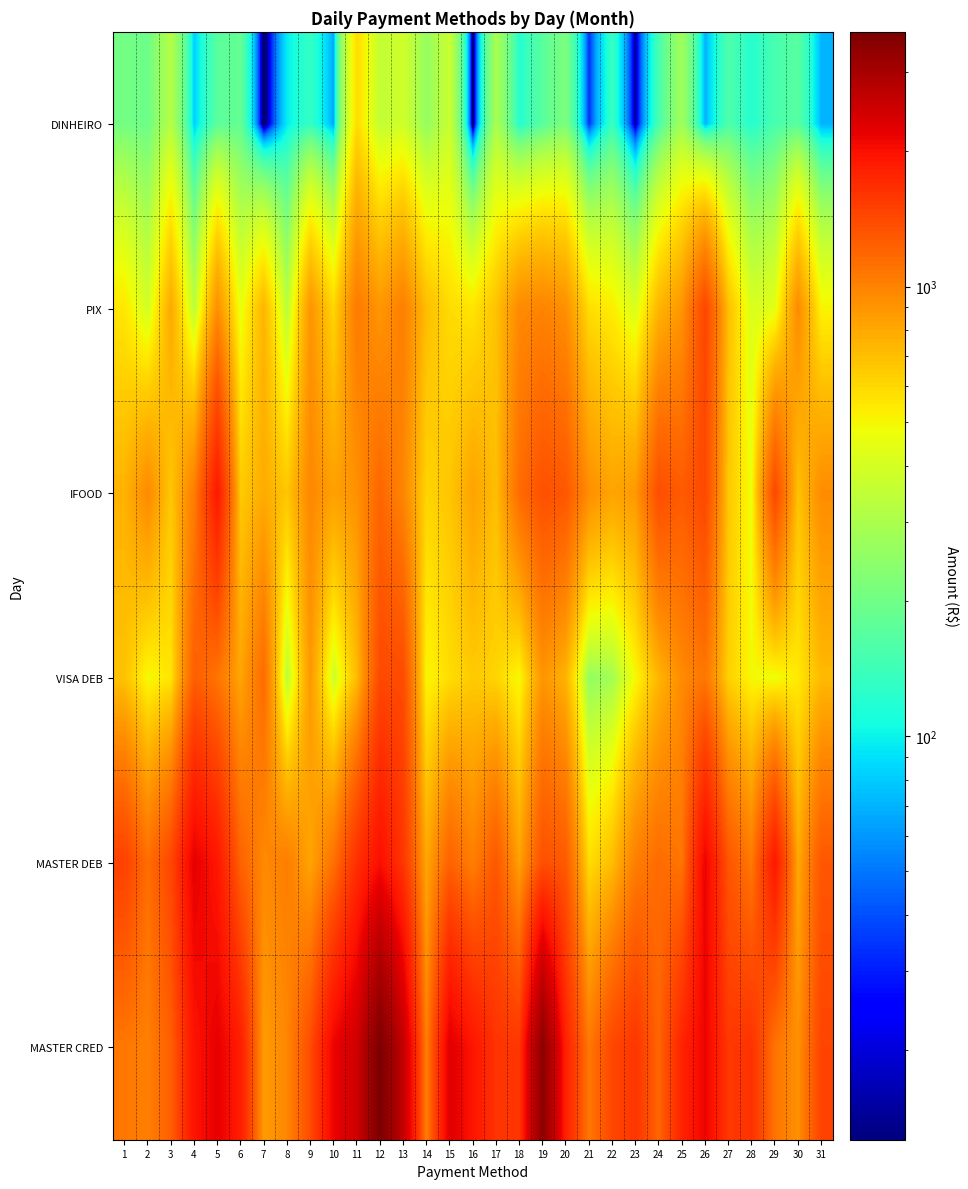

Reading left to right, what are all the values shown in this chart?

DINHEIRO: 1=205.1	2=195.5	3=318.0	4=81.0	5=171.7	6=183.0	7=0.0	8=96.6	9=132.2	10=66.0	11=587.0	12=350.0	13=382.5	14=254.5	15=366.8	16=0.0	17=297.0	18=118.5	19=171.1	20=216.2	21=32.4	22=136.2	23=12.7	24=150.0	25=277.2	26=69.0	27=157.0	28=120.0	29=151.0	30=169.0	31=70.4
PIX: 1=550.8	2=386.5	3=795.5	4=330.3	5=928.7	6=455.1	7=737.6	8=328.8	9=897.9	10=604.4	11=1054.7	12=886.8	13=1023.7	14=704.7	15=587.7	16=555.4	17=684.6	18=954.2	19=994.7	20=923.5	21=580.2	22=527.8	23=412.6	24=736.3	25=896.0	26=1441.5	27=696.9	28=410.1	29=441.5	30=952.4	31=508.9
IFOOD: 1=752.1	2=958.5	3=662.3	4=1038.3	5=1897.7	6=651.1	7=782.8	8=669.2	9=972.1	10=837.8	11=916.1	12=1187.7	13=982.8	14=612.5	15=670.8	16=826.6	17=700.5	18=1150.6	19=1353.4	20=1299.5	21=933.7	22=820.1	23=875.5	24=1374.2	25=1274.1	26=1427.8	27=663.7	28=472.9	29=1425.6	30=680.9	31=942.7
VISA DEB: 1=684.7	2=488.1	3=556.0	4=1248.0	5=1092.5	6=813.4	7=1157.8	8=326.8	9=879.0	10=380.2	11=710.1	12=1416.7	13=1394.8	14=498.6	15=582.0	16=650.4	17=613.3	18=487.5	19=897.5	20=744.3	21=251.8	22=281.2	23=491.0	24=737.1	25=952.9	26=1083.7	27=630.3	28=494.6	29=472.0	30=539.8	31=717.3
MASTER DEB: 1=1484.6	2=1135.6	3=1438.8	4=2206.3	5=1921.9	6=1221.8	7=962.8	8=1031.2	9=816.0	10=1117.7	11=1654.5	12=2011.0	13=1593.1	14=805.1	15=1222.9	16=1024.9	17=1302.4	18=832.8	19=1357.9	20=1281.3	21=583.4	22=705.0	23=1031.0	24=1151.1	25=1091.2	26=2147.1	27=1320.8	28=1065.1	29=1911.6	30=793.4	31=1302.2
MASTER CRED: 1=1075.1	2=1019.5	3=1242.4	4=1958.9	5=2202.1	6=1845.1	7=856.9	8=979.8	9=1389.0	10=2148.7	11=2477.1	12=3690.1	13=2609.1	14=1015.3	15=2271.9	16=1937.8	17=1614.3	18=1591.8	19=3421.8	20=1804.8	21=1065.5	22=1435.0	23=1594.6	24=1196.8	25=1781.2	26=2144.0	27=1579.1	28=1627.9	29=1095.3	30=920.8	31=1454.8